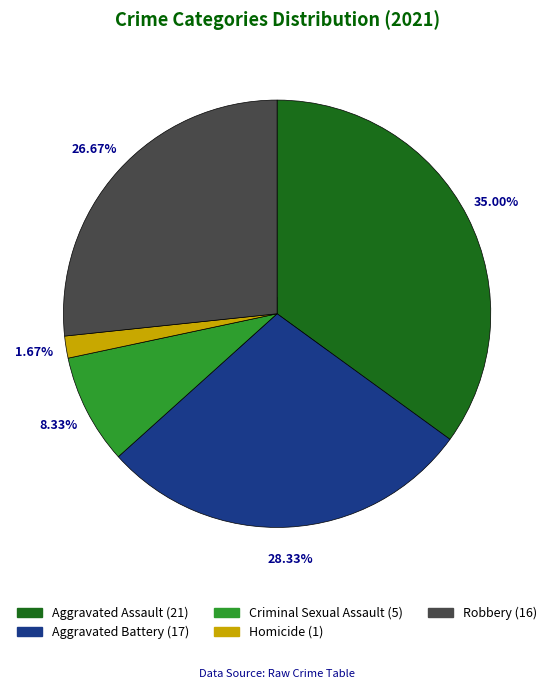

To the nearest percent, what is the combined percentage of Aggravated Battery and Aggravated Assault?

63%